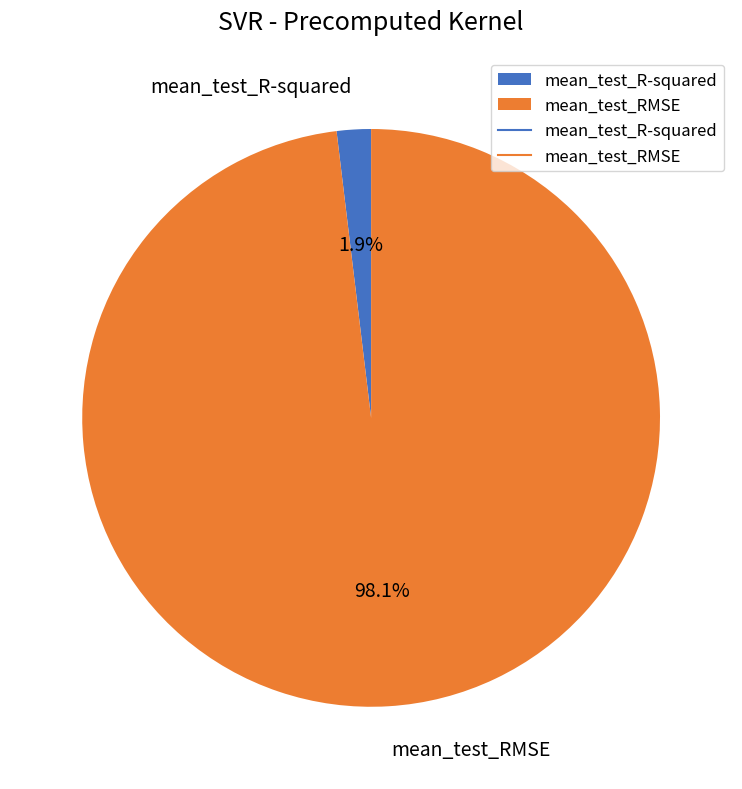

What percentage is NOT represented by mean_test_RMSE?

1.9%